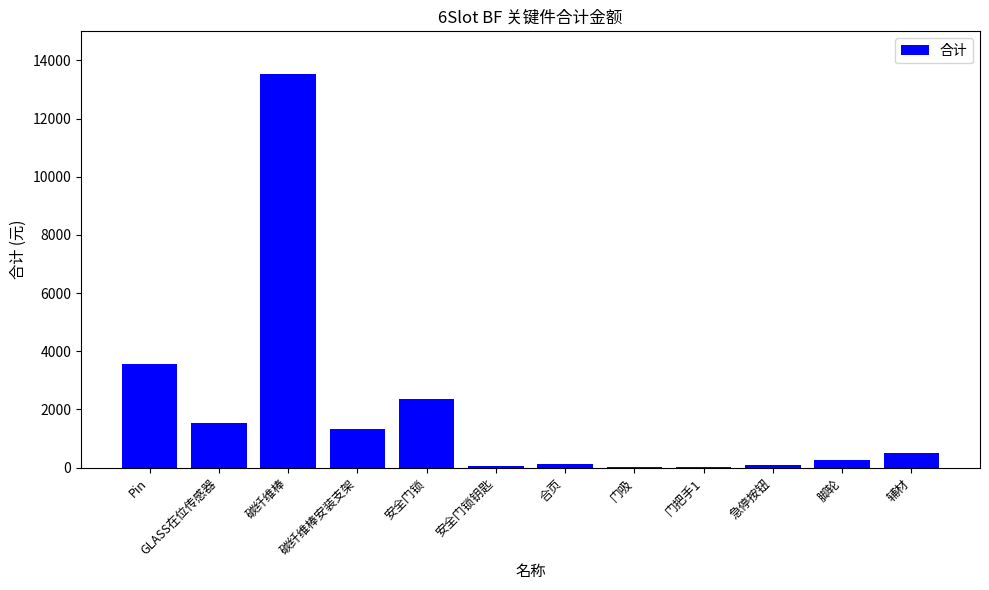

At which label is the value closest to 6773?

Pin